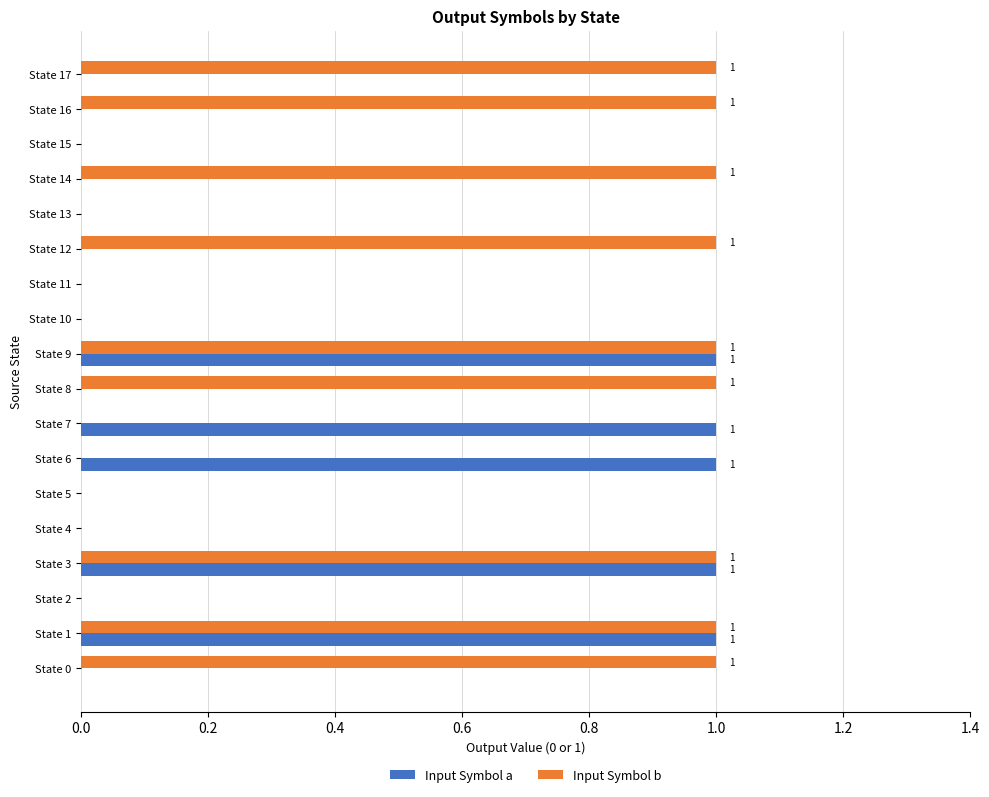

Which series changed the most between State 0 and State 3?

Input Symbol a